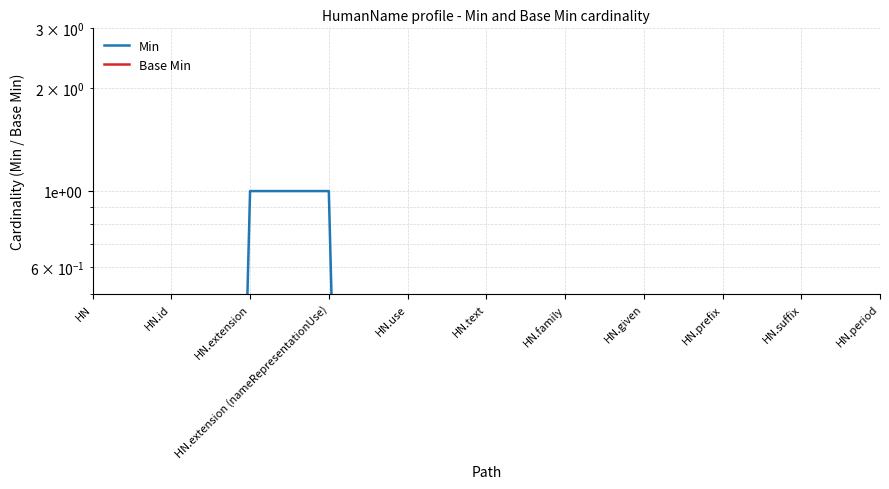

Rank the series by their maximum value, from highest to lowest.

Min, Base Min